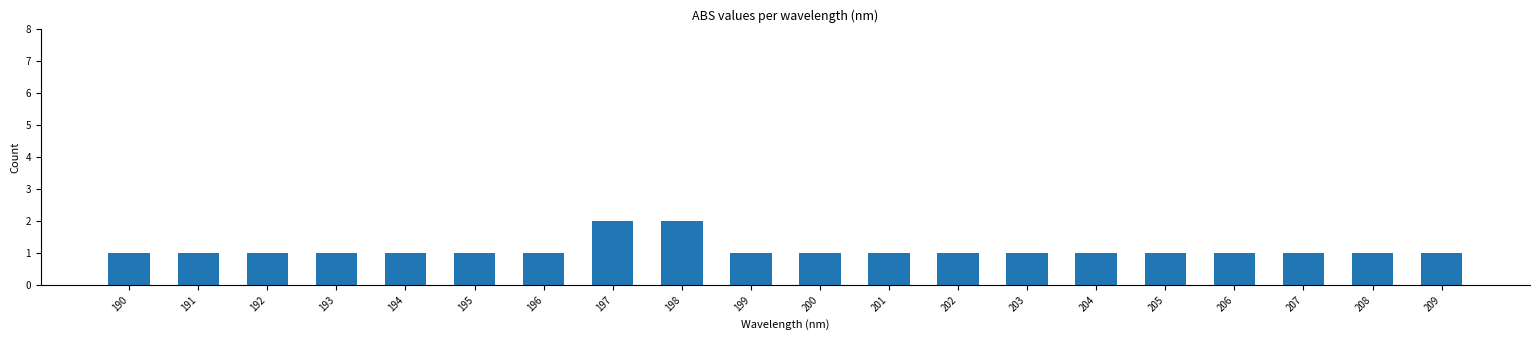

Reading left to right, transcribe all the data shown in this chart.

1	1	1	1	1	1	1	2	2	1	1	1	1	1	1	1	1	1	1	1